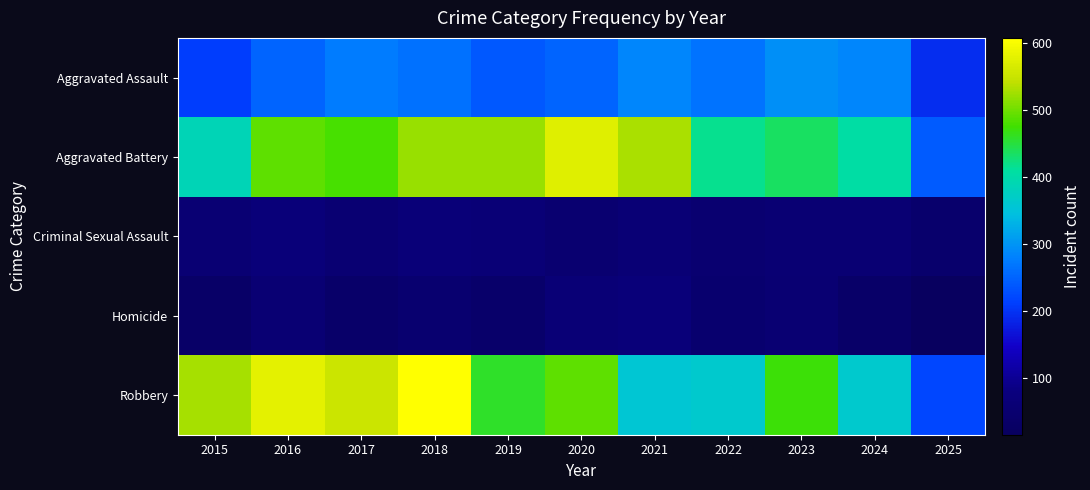

At how many categories does at least one series exceed 113?

11